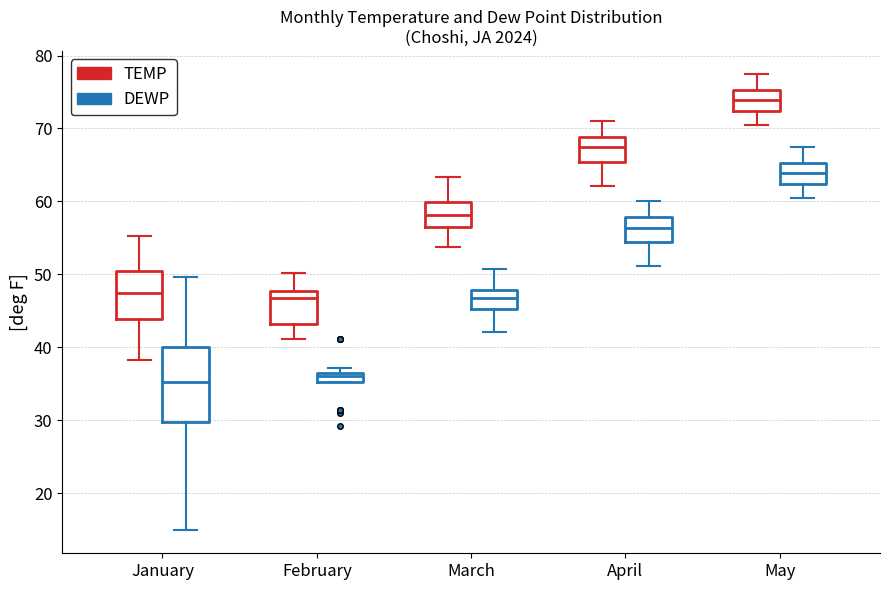

Where does the lower whisker of the box for May (TEMP) end on the y-axis? The values are not printed on the chart, so give them approximately, as read against the axis.

71